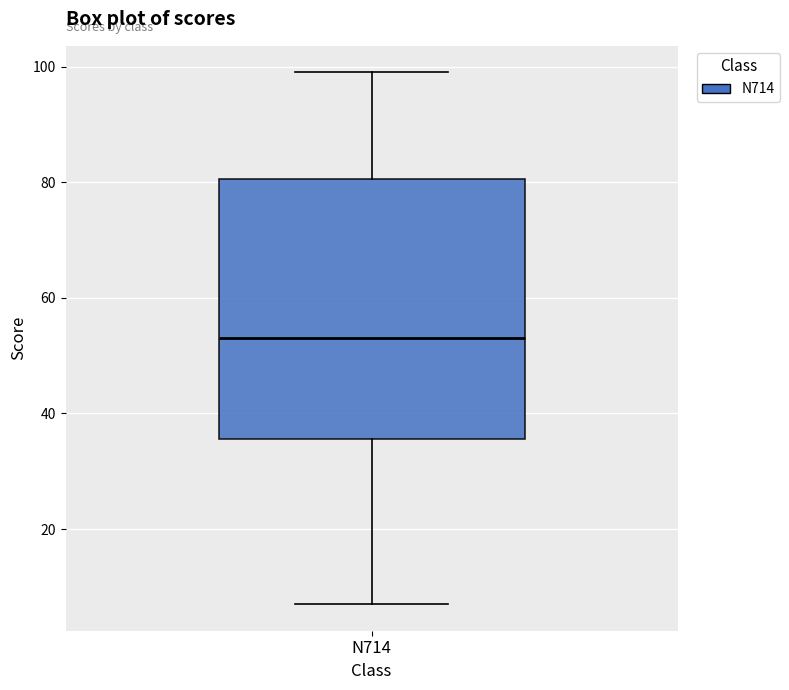

Transcribe this box plot: give where the median line is, the range the box spans, and where the two whiskers end, as read against the y-axis. The values are not printed on the chart, so give them approximately, as read against the axis.

median 54, box 36 to 80, whiskers 8 to 100